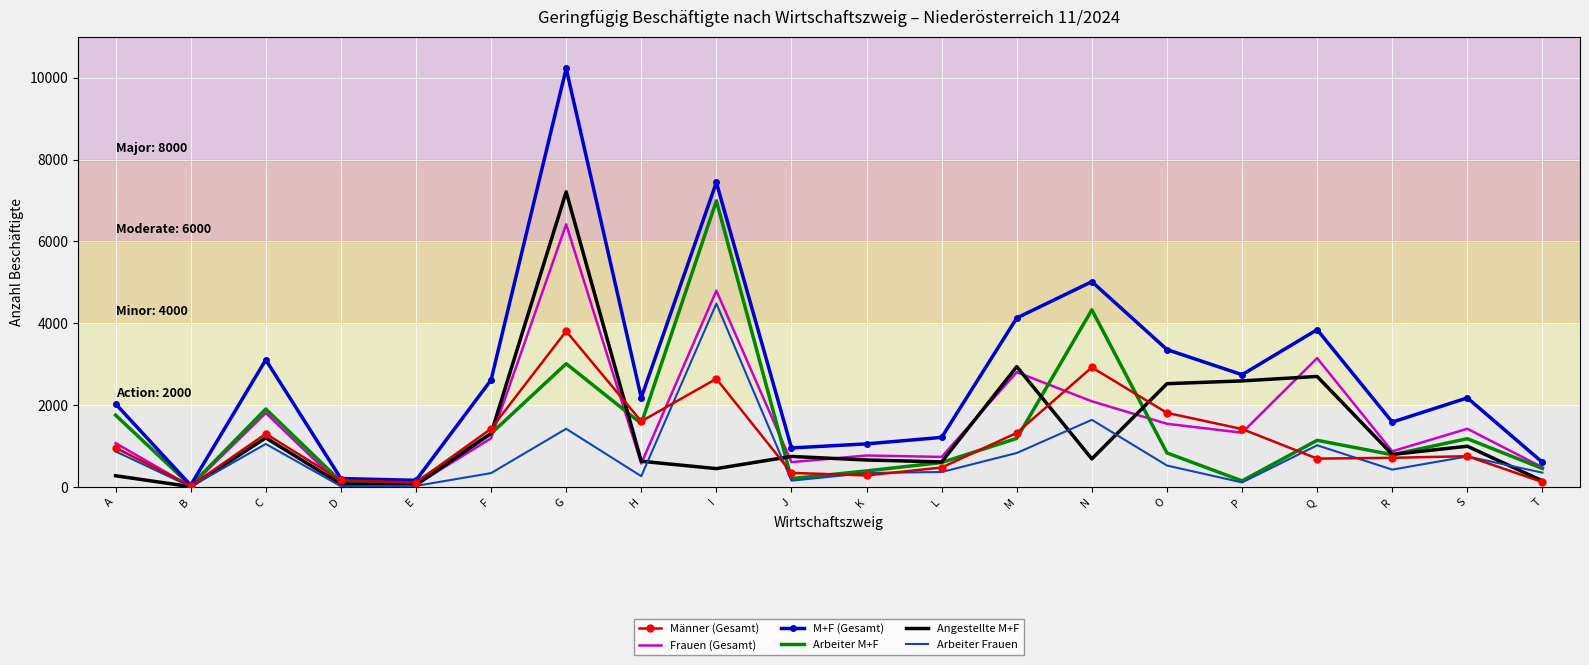

At C, list the series in order from smallest to largest.

Arbeiter Frauen, Angestellte M+F, Männer (Gesamt), Frauen (Gesamt), Arbeiter M+F, M+F (Gesamt)